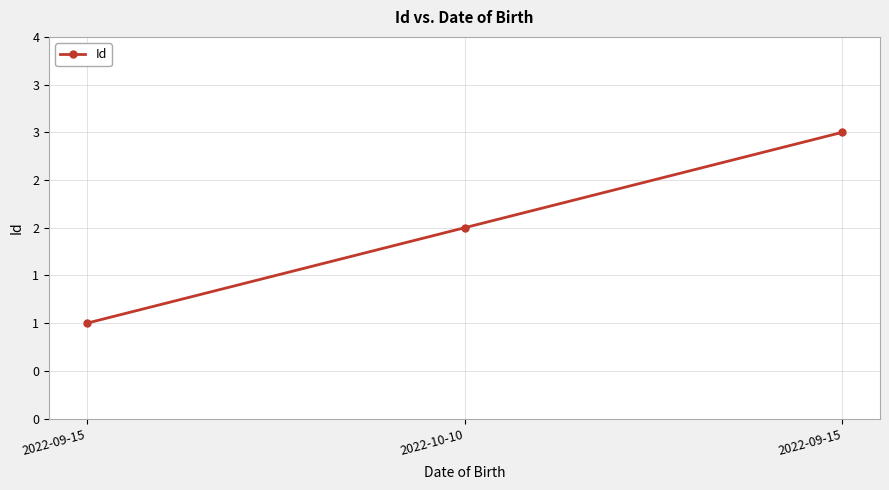

What is the value of the 1st point from the left?

1